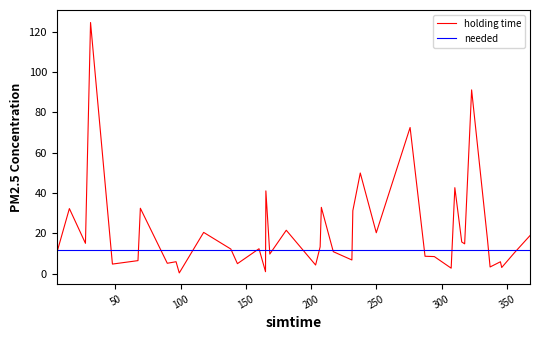

Which series has the widest spread of values?

holding time